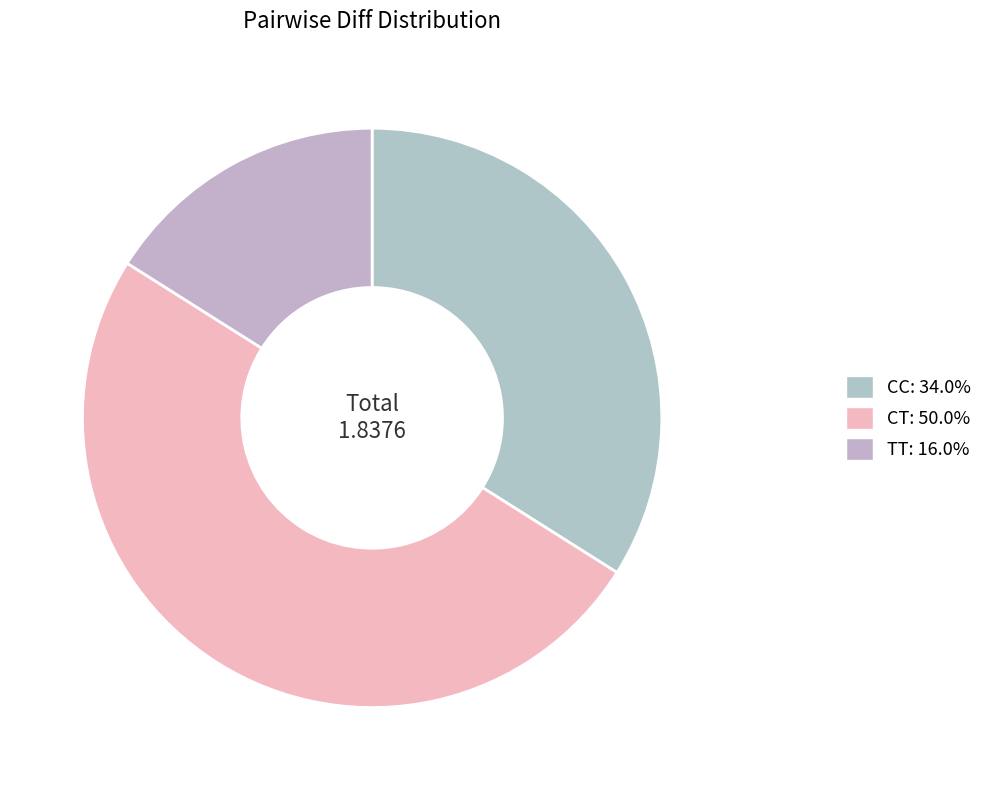

Count the number of slices in the pie.

3